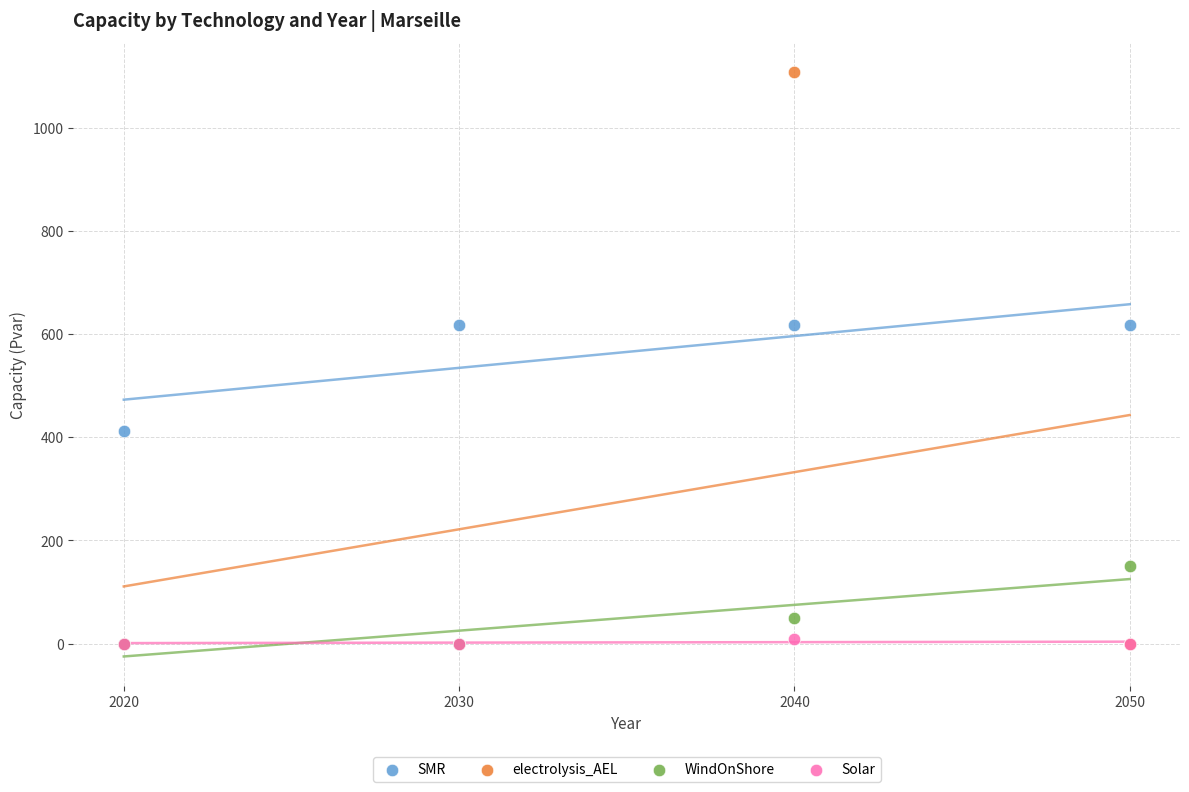

In the WindOnShore series, what Y value is closest to 75?

50.0